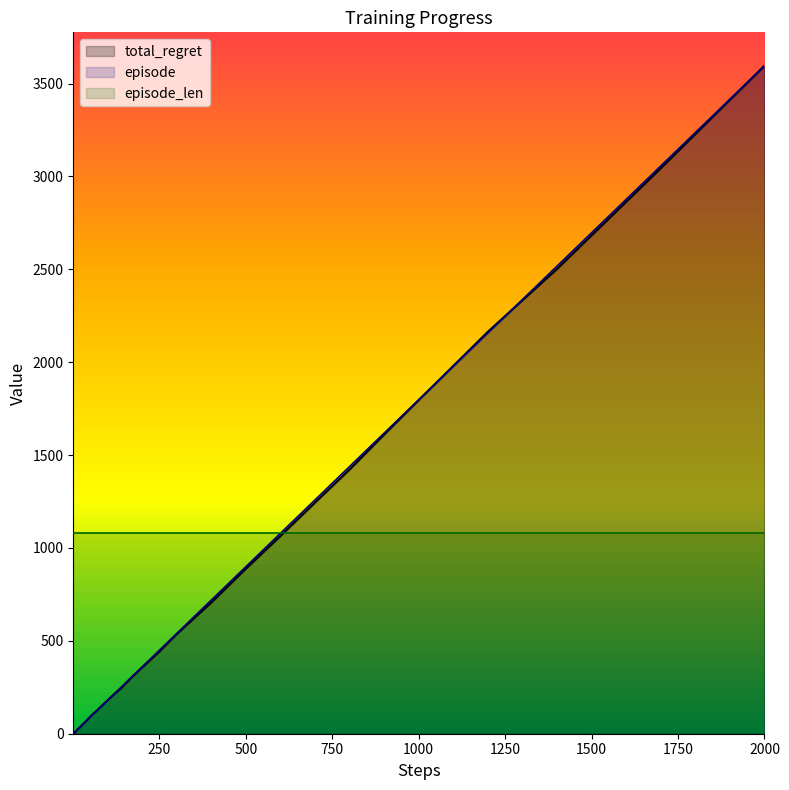

How many values in the total_regret series are below 144?

20